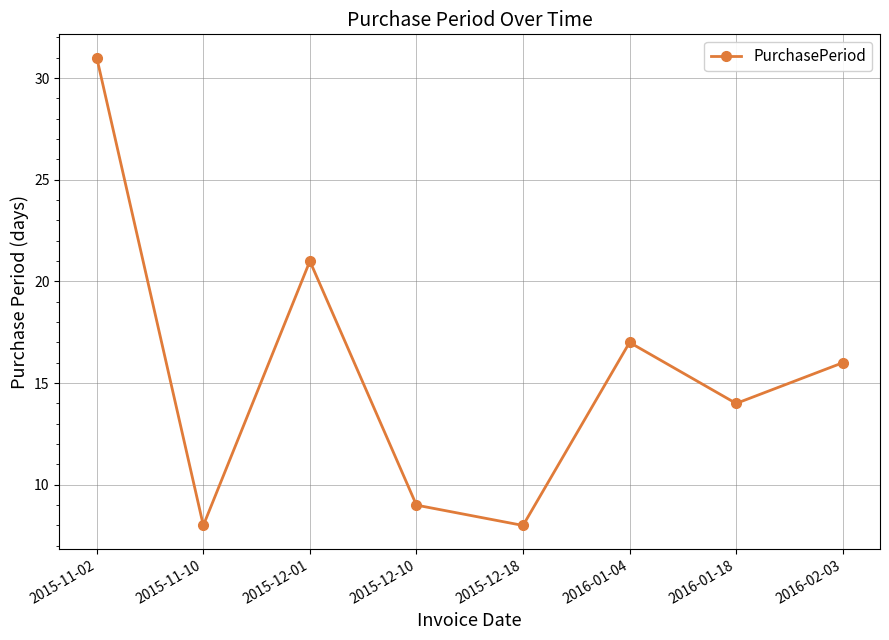

Reading left to right, what are all the values shown in this chart?

31	8	21	9	8	17	14	16